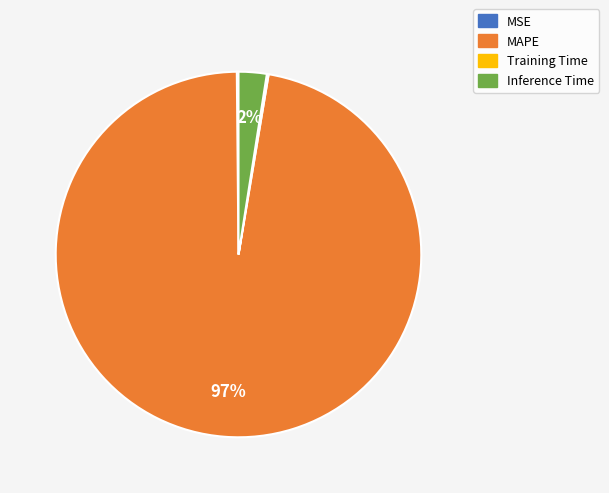

What is the majority slice?

MAPE